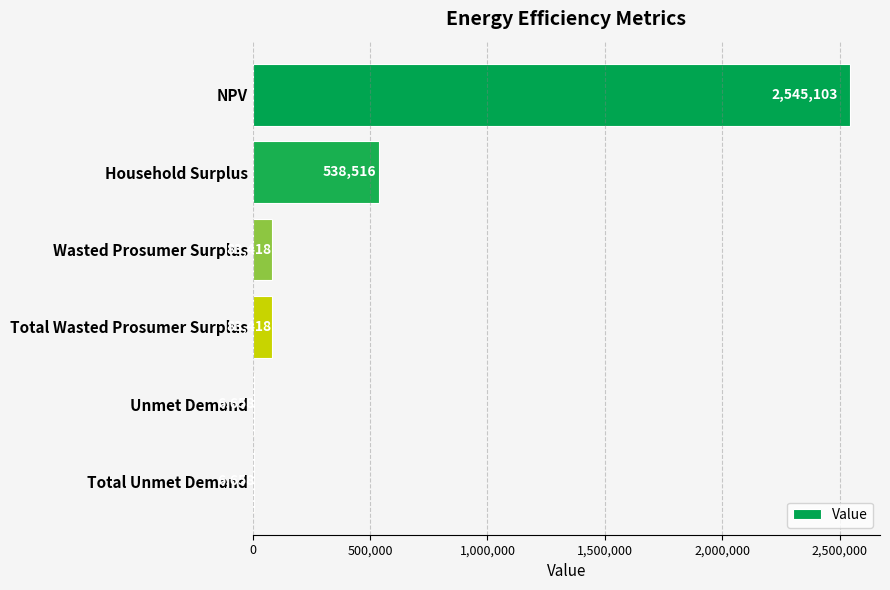

What is the change in value from Household Surplus to Unmet Demand?

-531858.0